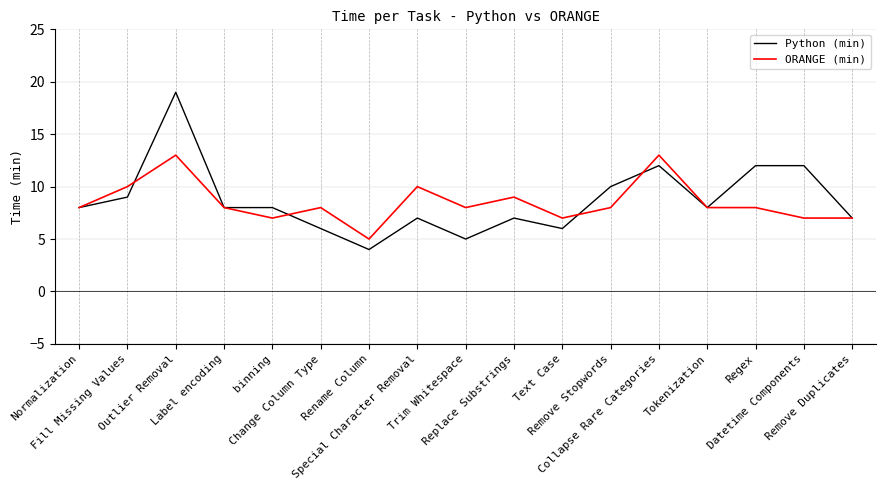

Does the chart display data point markers on the line(s)?

No